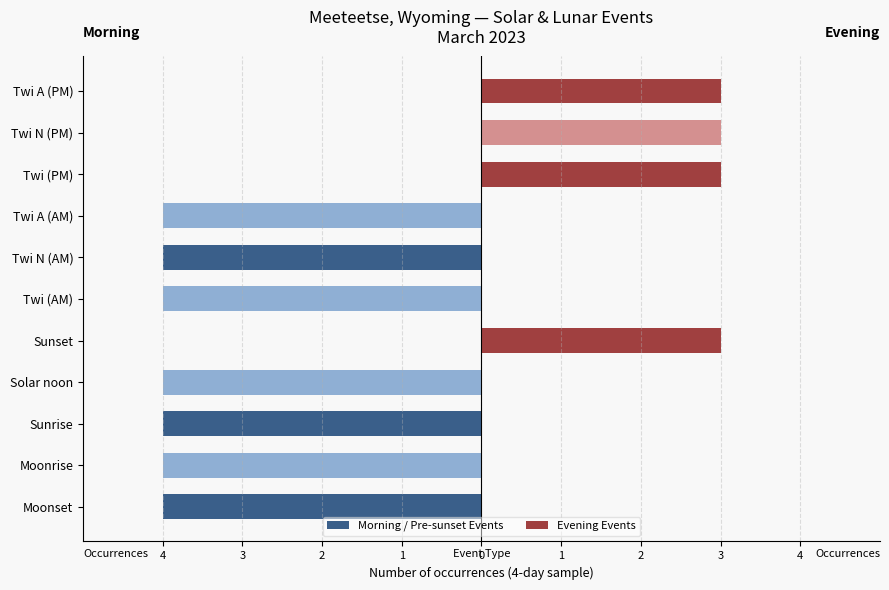

What is the highest value of the Evening Events series?

3